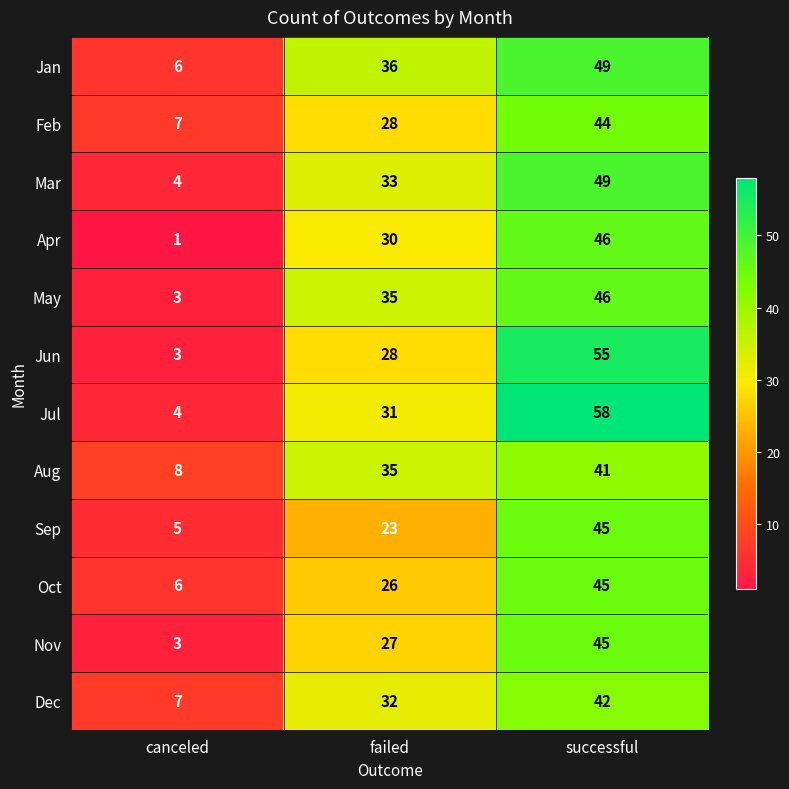

What is the difference between the maximum and minimum values in the Mar series?

45